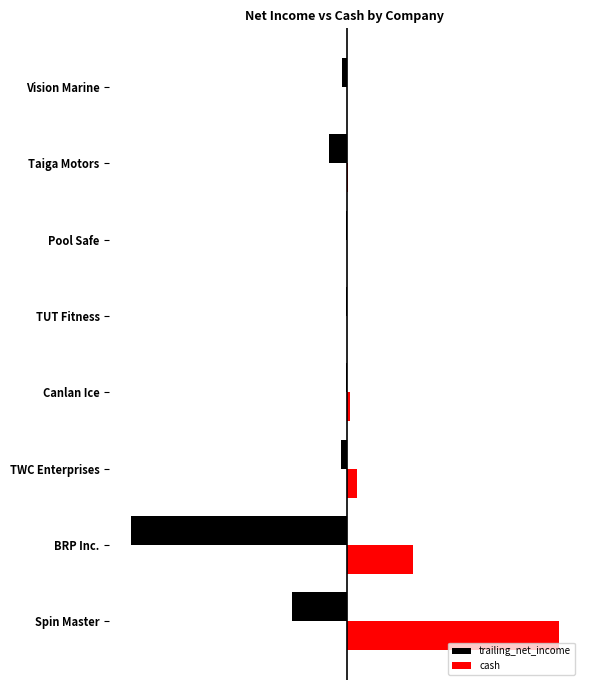

What are all the series names shown in the legend?

trailing_net_income, cash